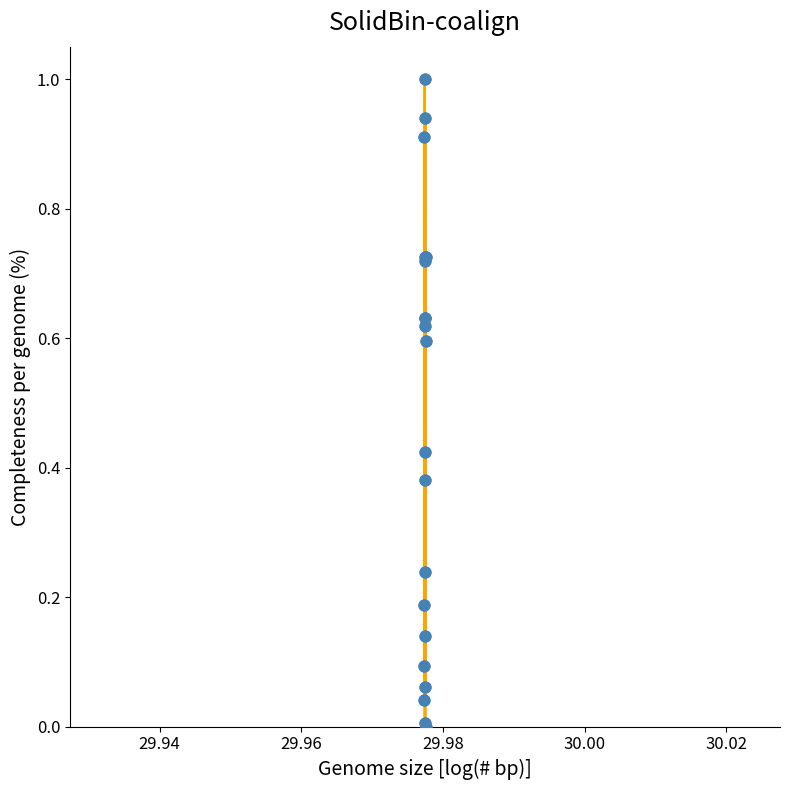

What is the greatest value displayed?

1.0